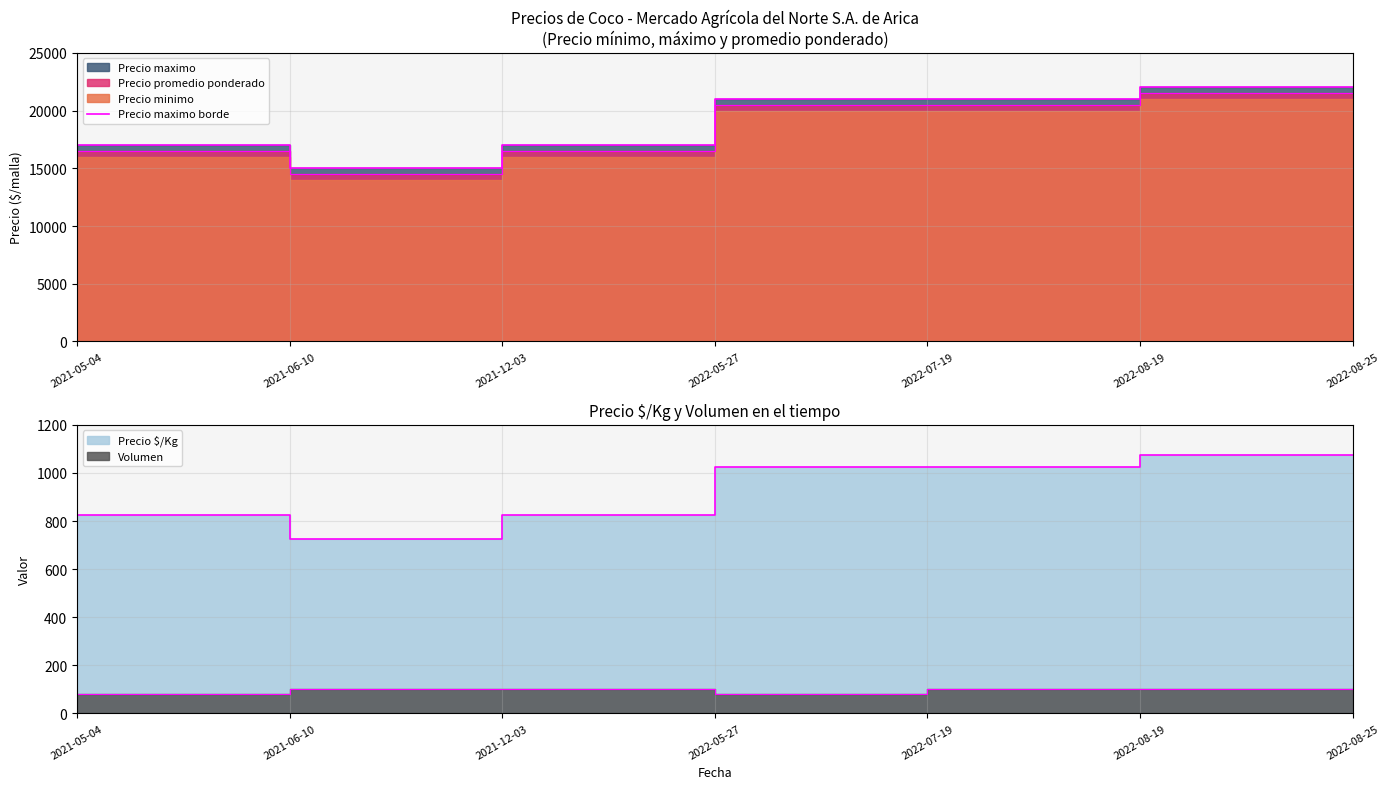

What is the sum of all values?

135000